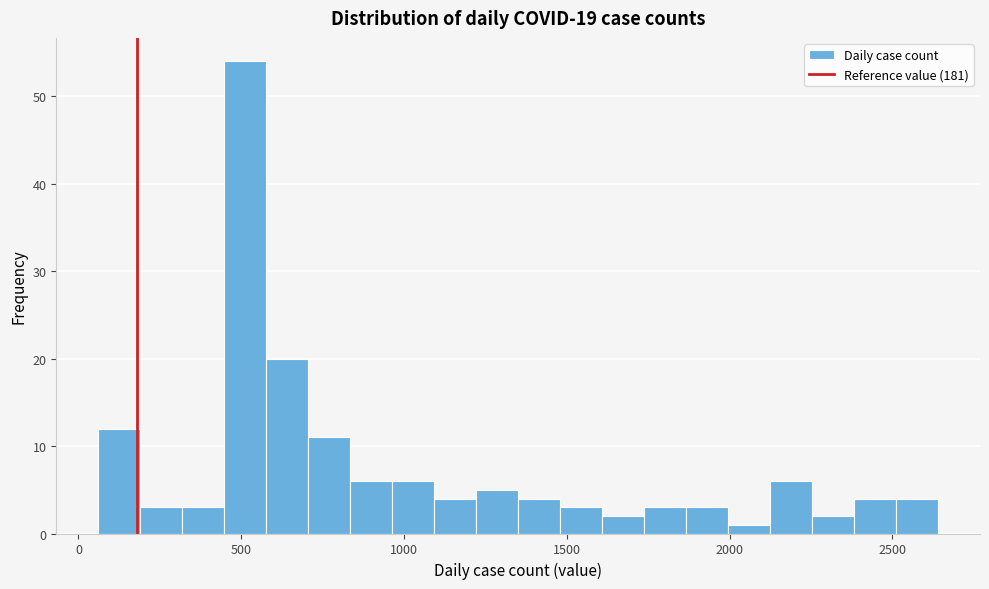

Read against the x-axis, roughly where is the centre of the tallest bar?

500